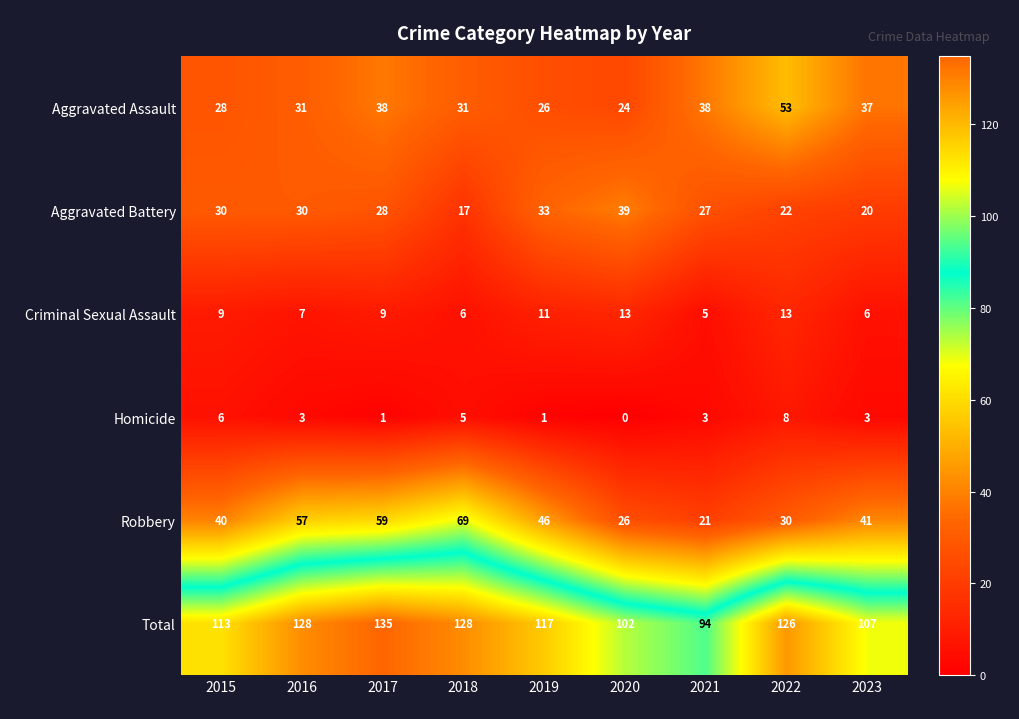

Which series has the largest range (max minus min)?

Robbery